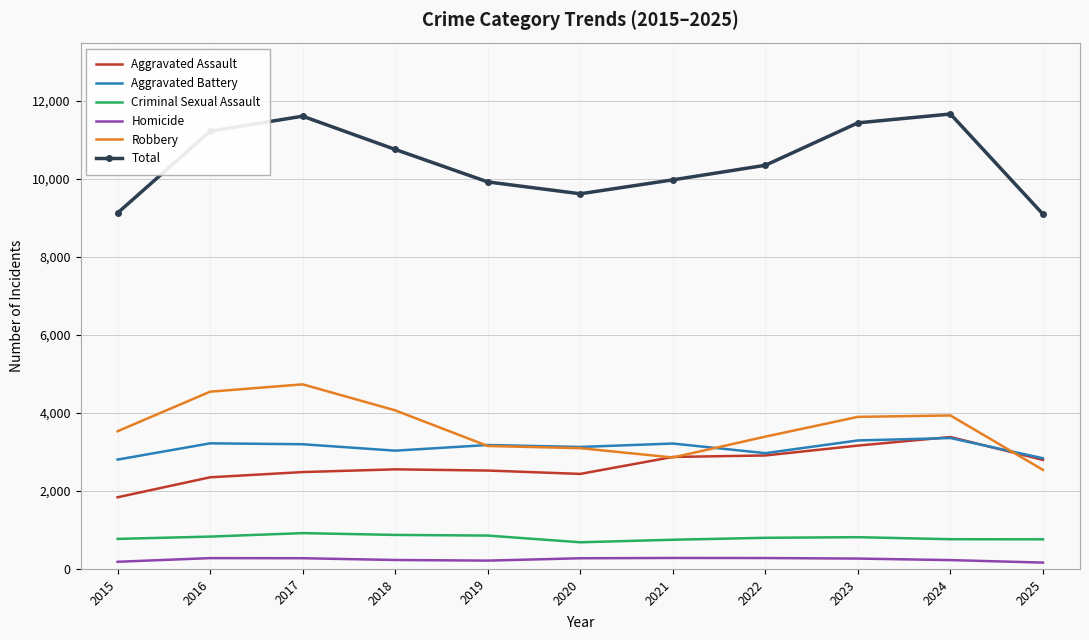

True or false: Robbery has a value of 5985 at 2022.

False